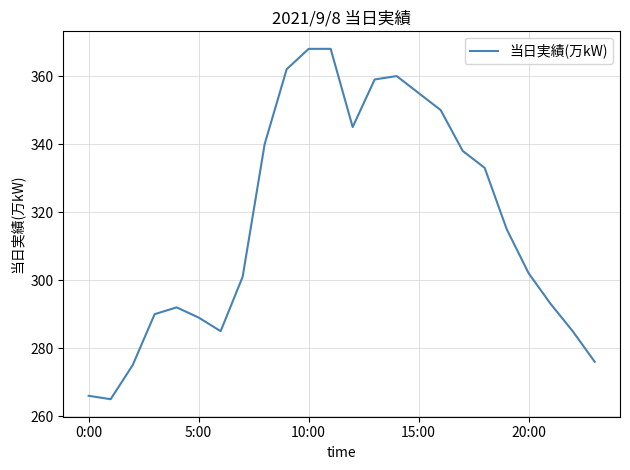

What is the maximum value shown in the chart?

368